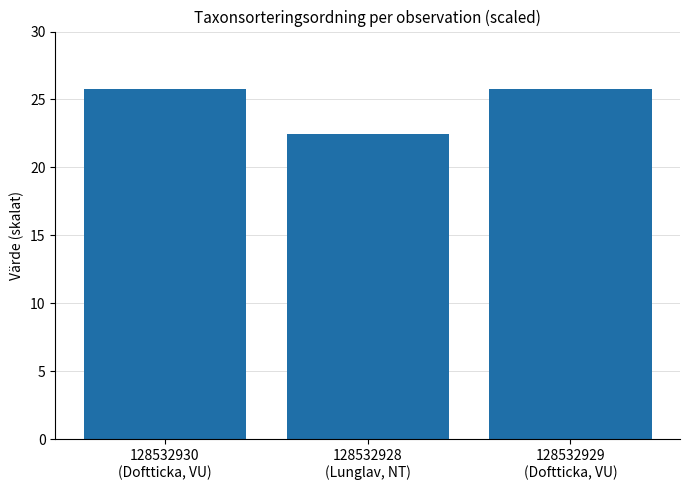

At which category does the chart reach its minimum across all series?

128532928
(Lunglav, NT)